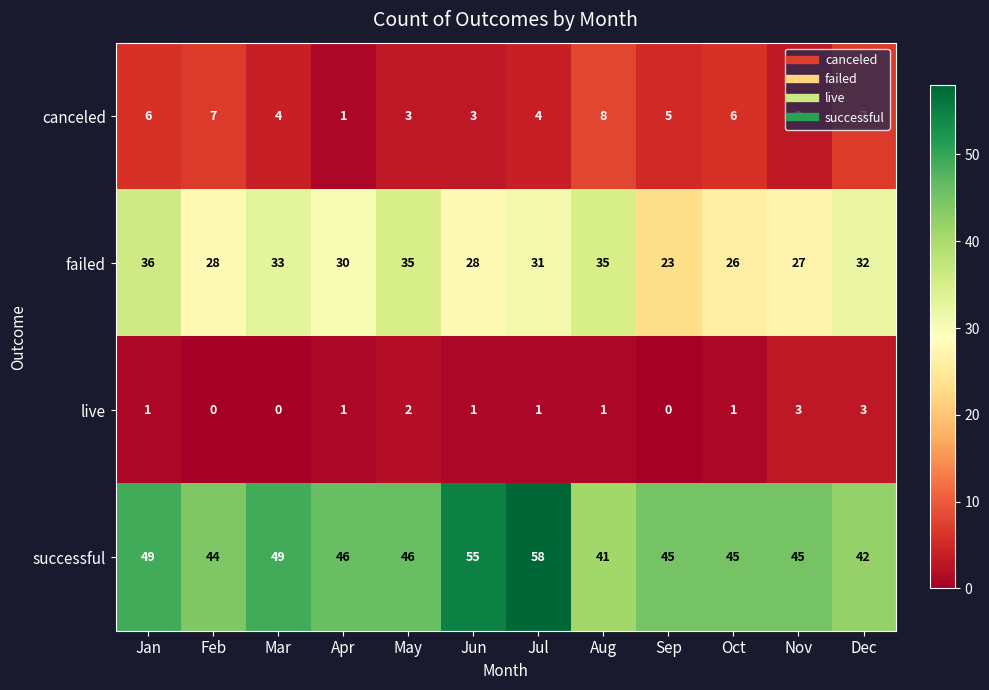

Count the number of categories in the chart.

12